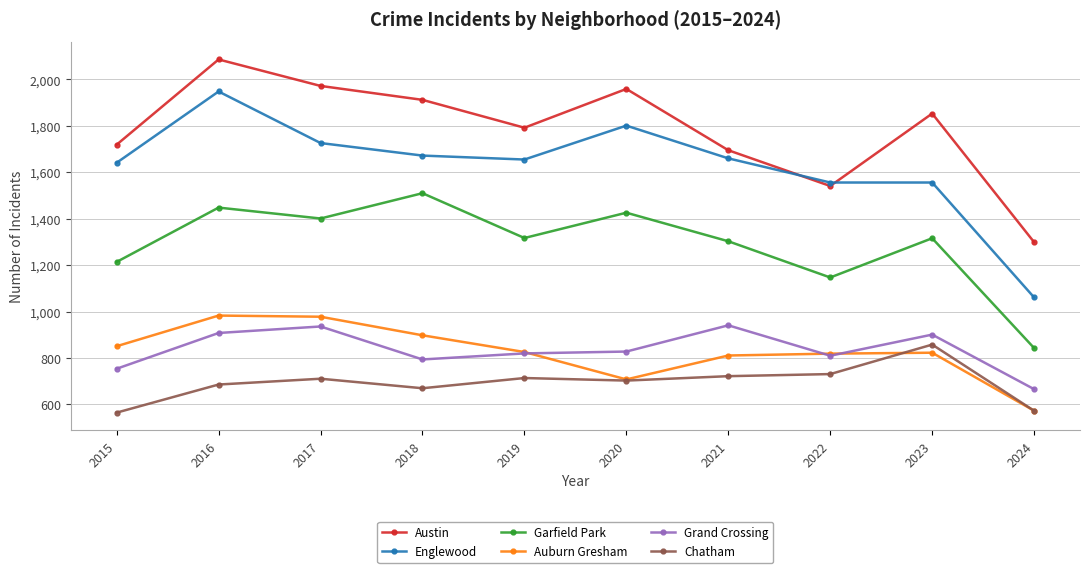

What is the total value across all series at 2017?

7724